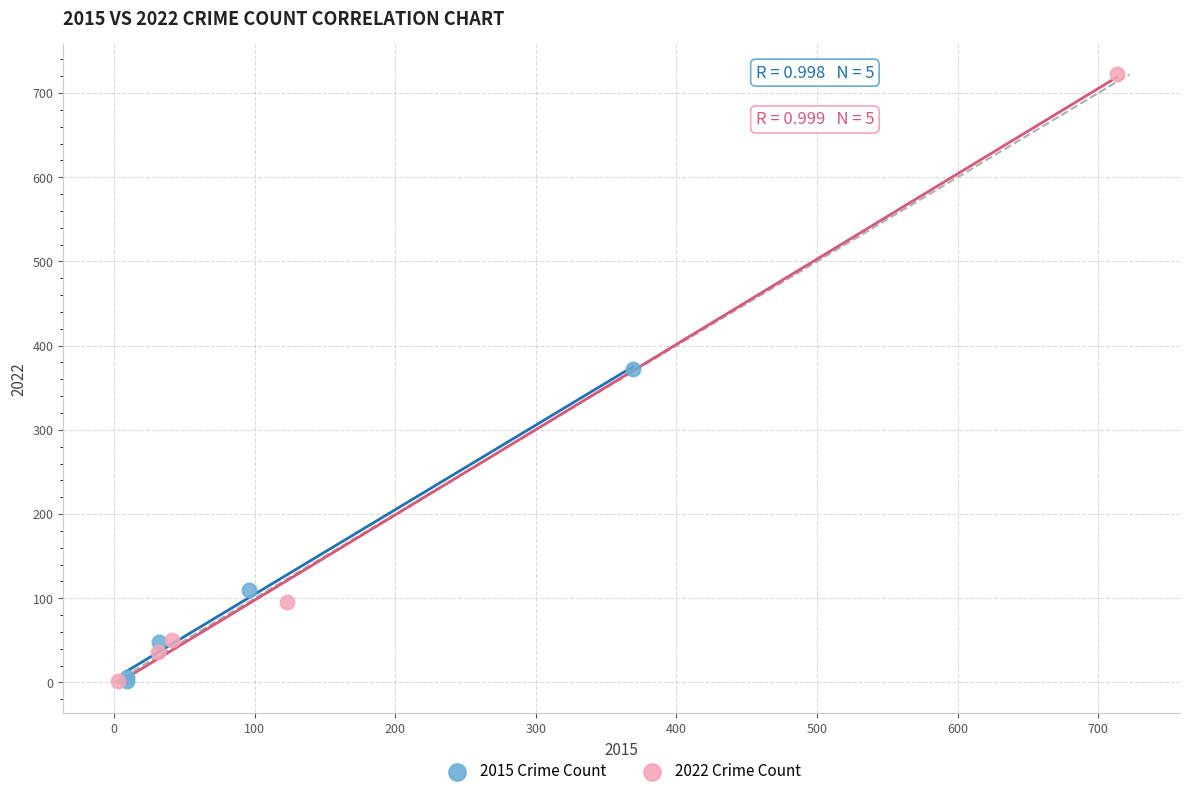

Which series reaches the maximum Y coordinate?

2022 Crime Count